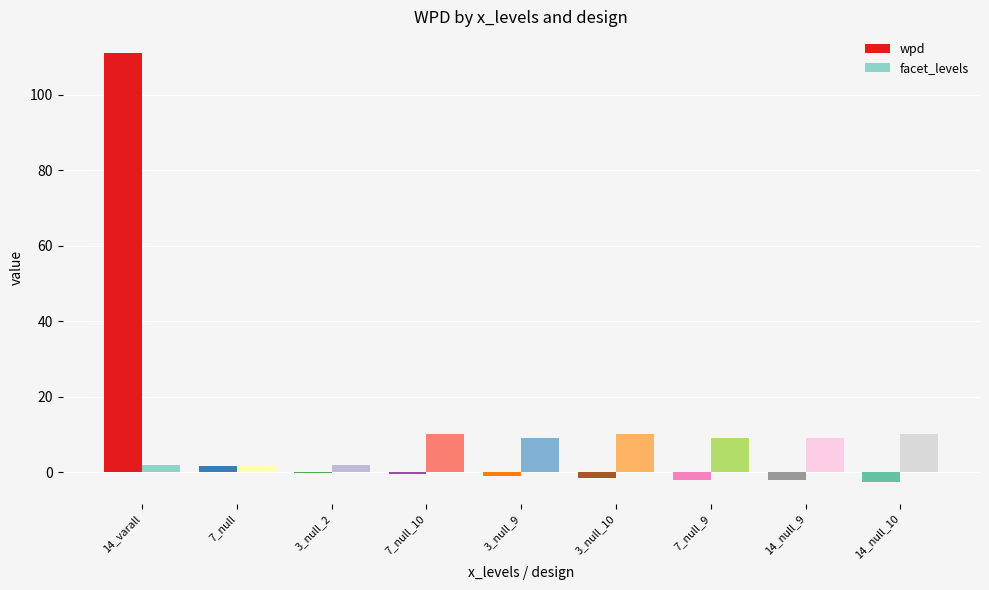

True or false: wpd has a value of -2.6 at 14_null_10.

True